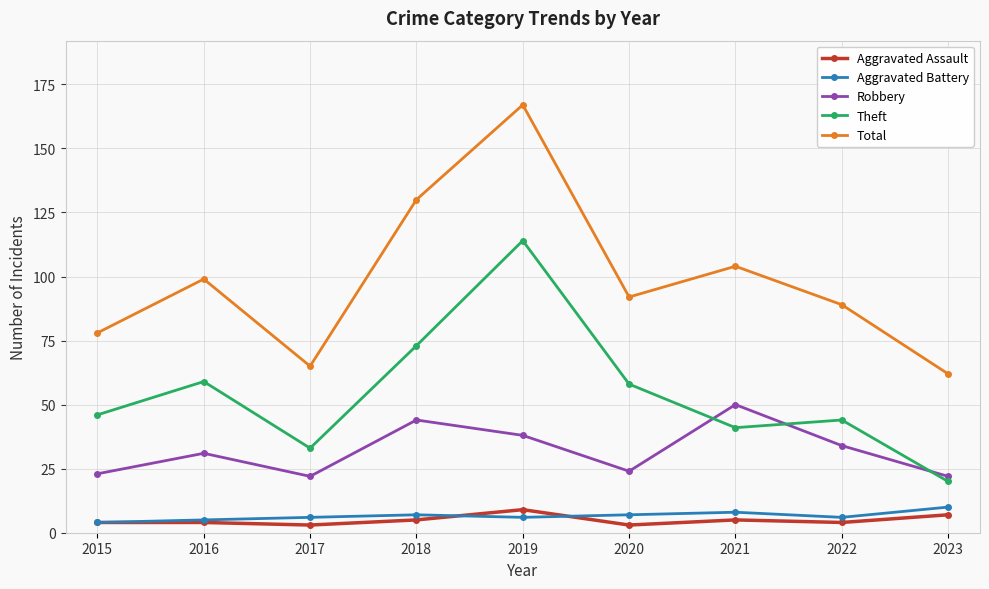

How many lines are shown in the chart?

5